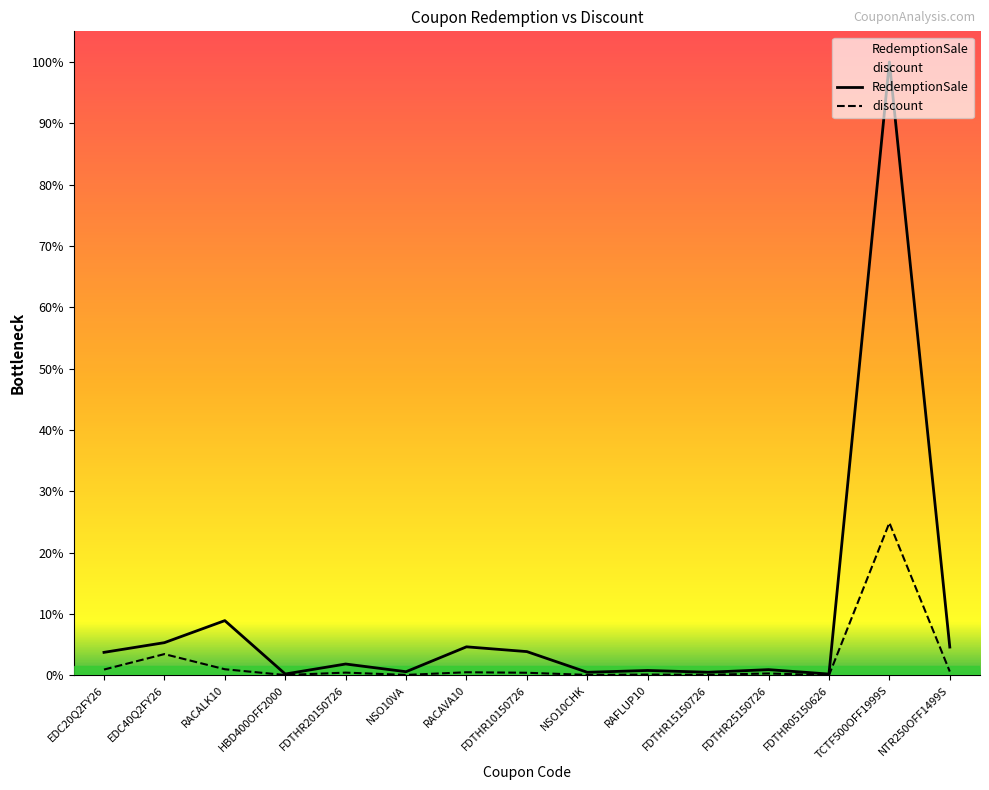

What is the spread (max minus min) of values at FDTHR25150726?

42083.7